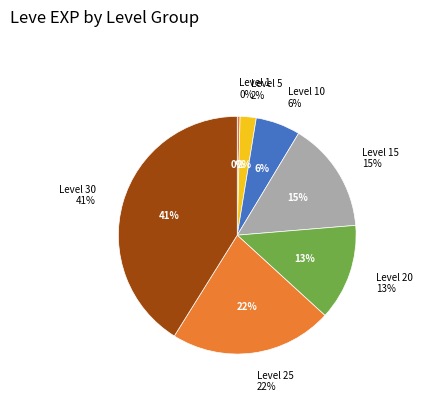

Is it true that Level 25 is 8% of the pie?

False